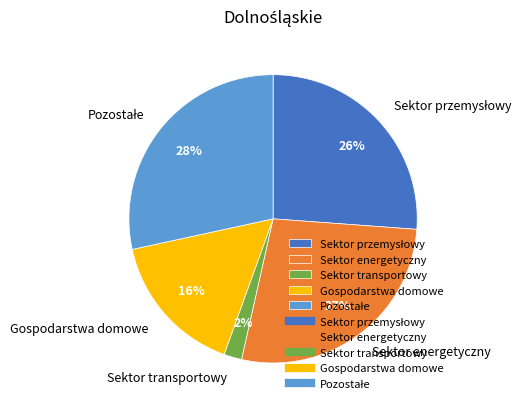

To the nearest percent, what is the average slice percentage?

20%